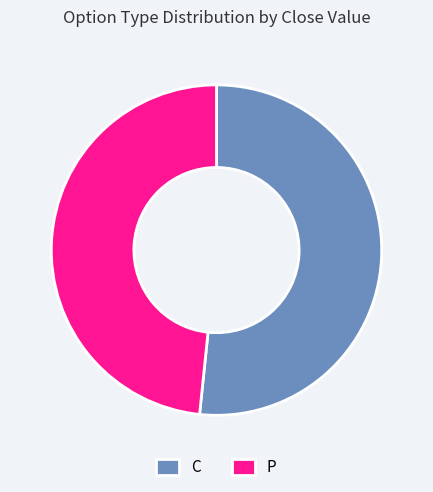

Combined, do P and C account for over 50%?

Yes